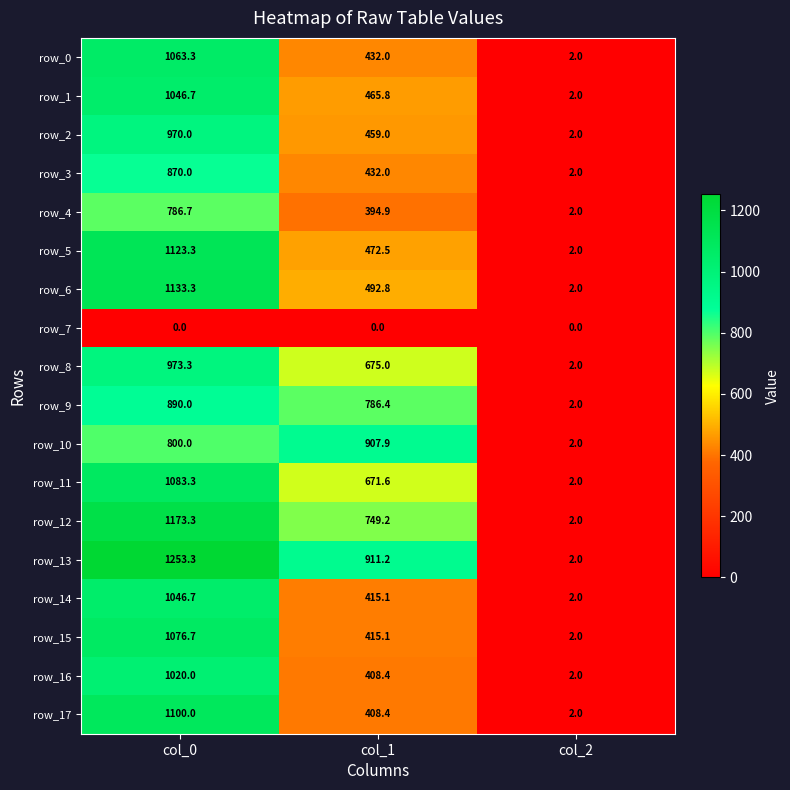

Reading left to right, extract all data points from this chart.

row_0: 1063.3	432.0	2.0
row_1: 1046.7	465.8	2.0
row_2: 970.0	459.0	2.0
row_3: 870.0	432.0	2.0
row_4: 786.7	394.9	2.0
row_5: 1123.3	472.5	2.0
row_6: 1133.3	492.8	2.0
row_7: 0.0	0.0	0.0
row_8: 973.3	675.0	2.0
row_9: 890.0	786.4	2.0
row_10: 800.0	907.9	2.0
row_11: 1083.3	671.6	2.0
row_12: 1173.3	749.2	2.0
row_13: 1253.3	911.2	2.0
row_14: 1046.7	415.1	2.0
row_15: 1076.7	415.1	2.0
row_16: 1020.0	408.4	2.0
row_17: 1100.0	408.4	2.0